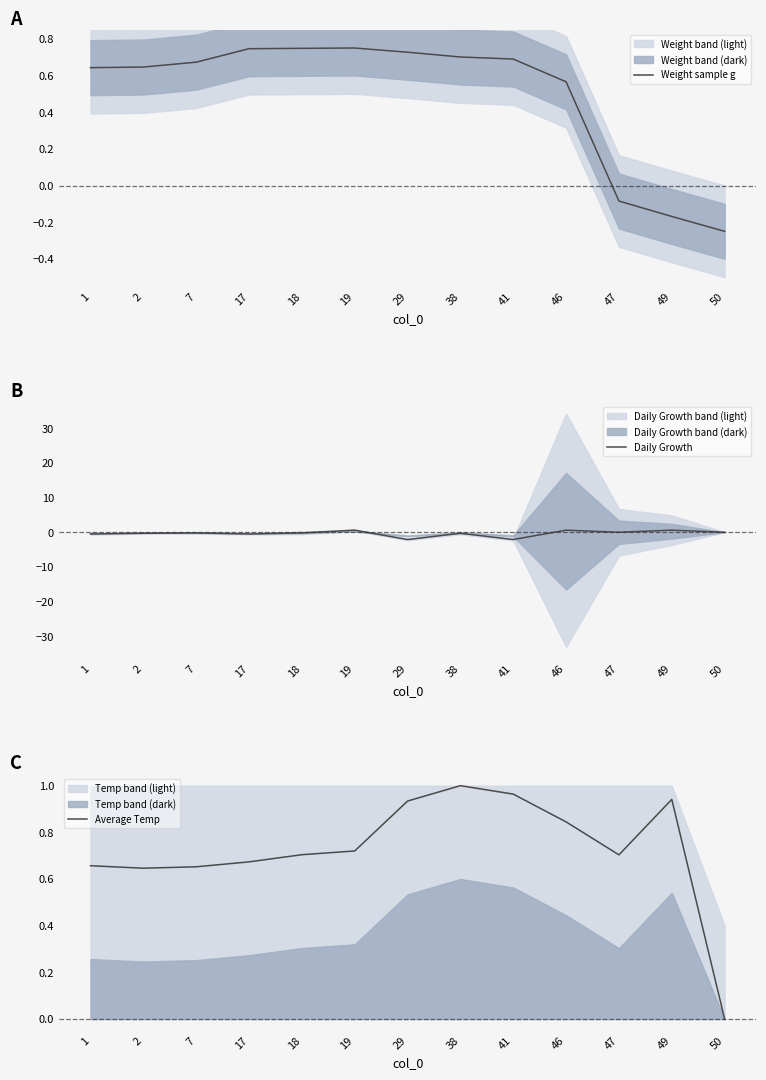

What is the sum of all Daily Growth values?

-4.4